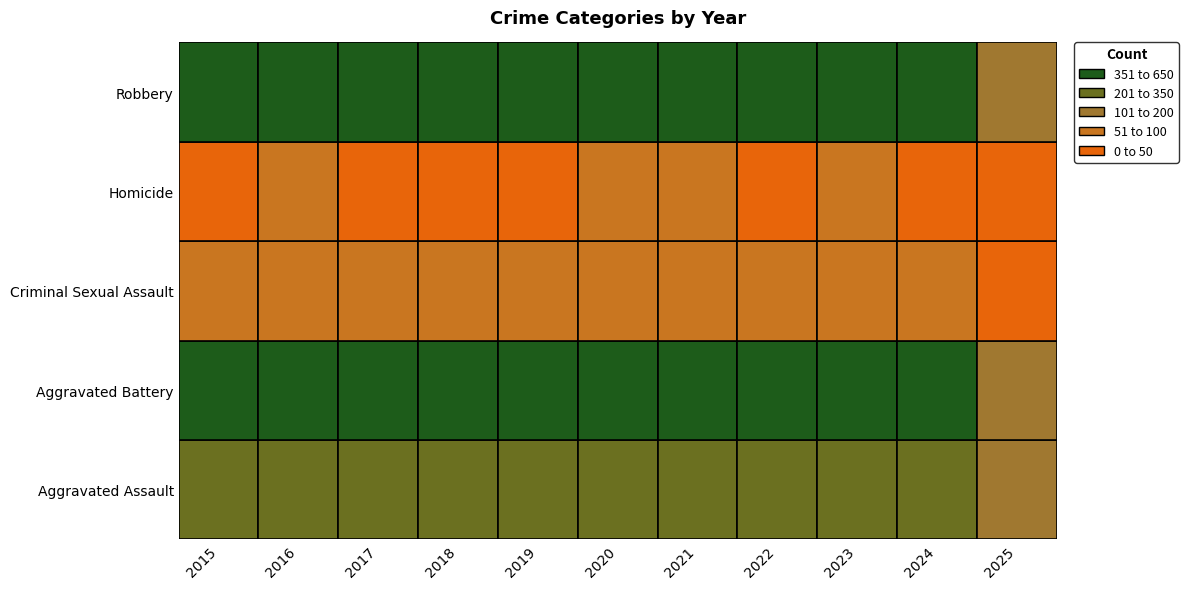

List the labels in order of Aggravated Battery value, largest first.

2020, 2021, 2018, 2019, 2016, 2017, 2023, 2022, 2024, 2015, 2025